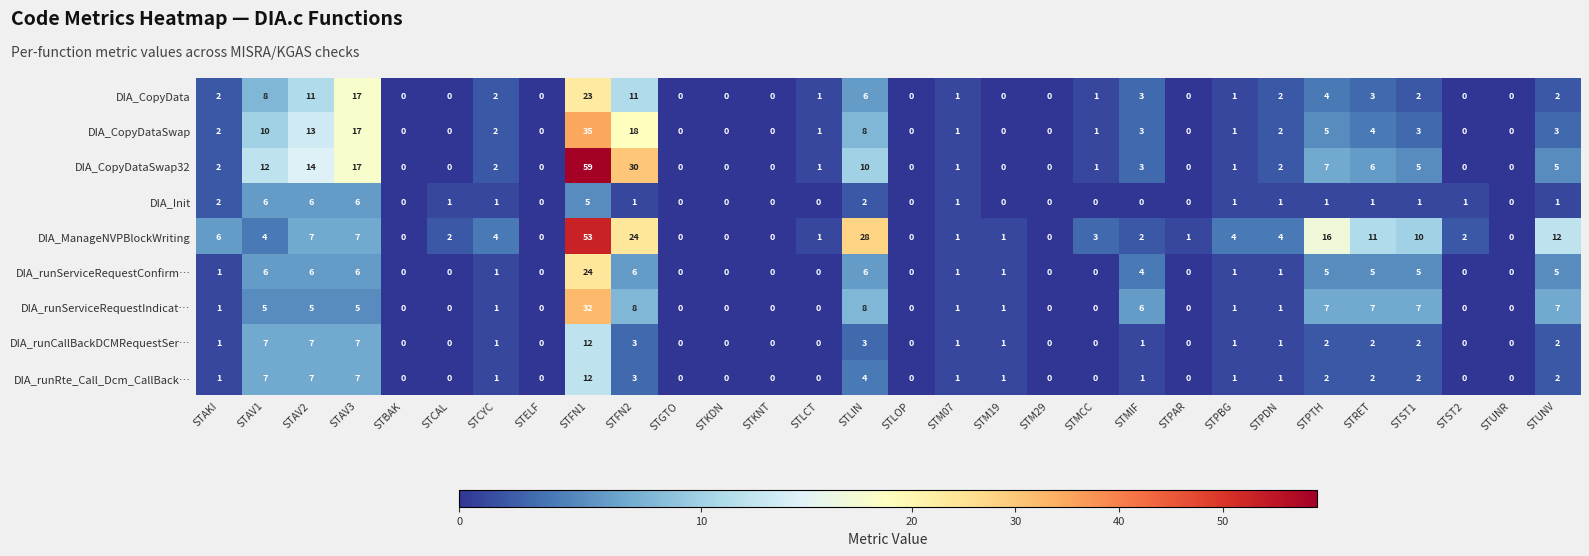

True or false: DIA_Init has a value of 0 at STBAK.

True